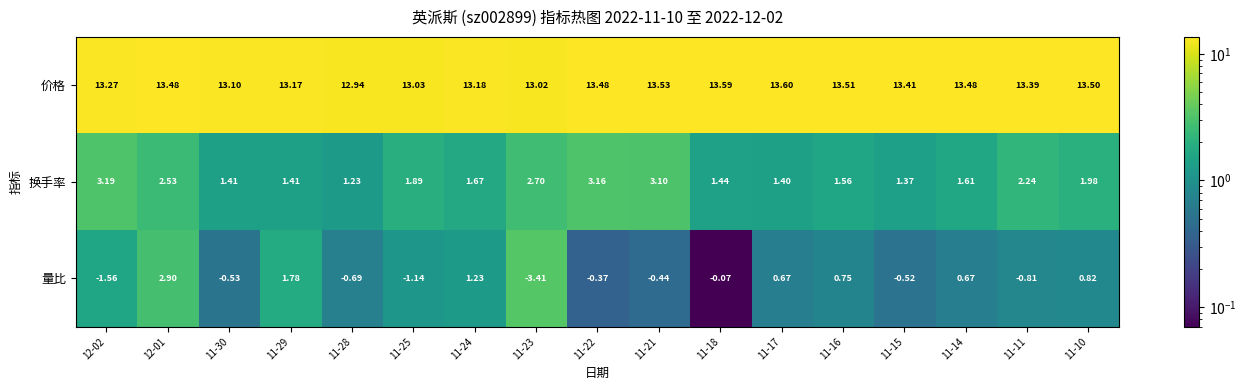

Between 11-21 and 11-10, which series saw the biggest shift?

量比